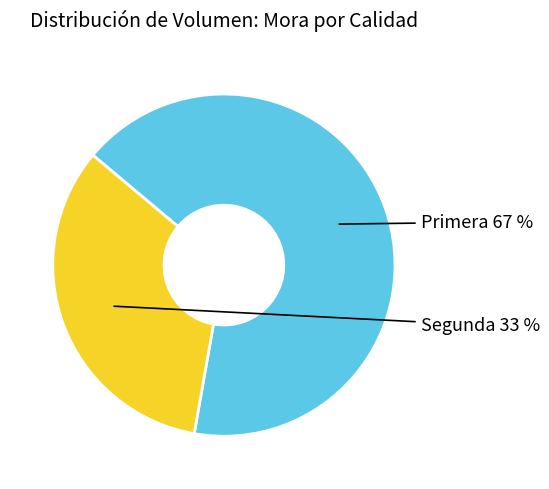

Is there any slice that represents more than half of the pie?

Yes